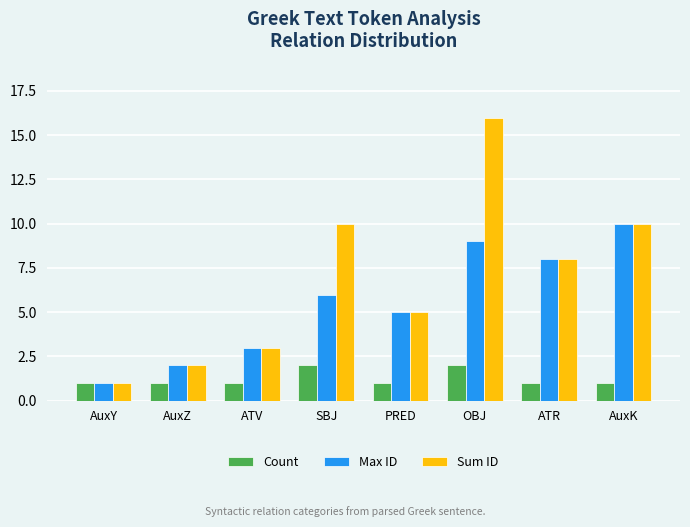

Which series has the widest spread of values?

Sum ID